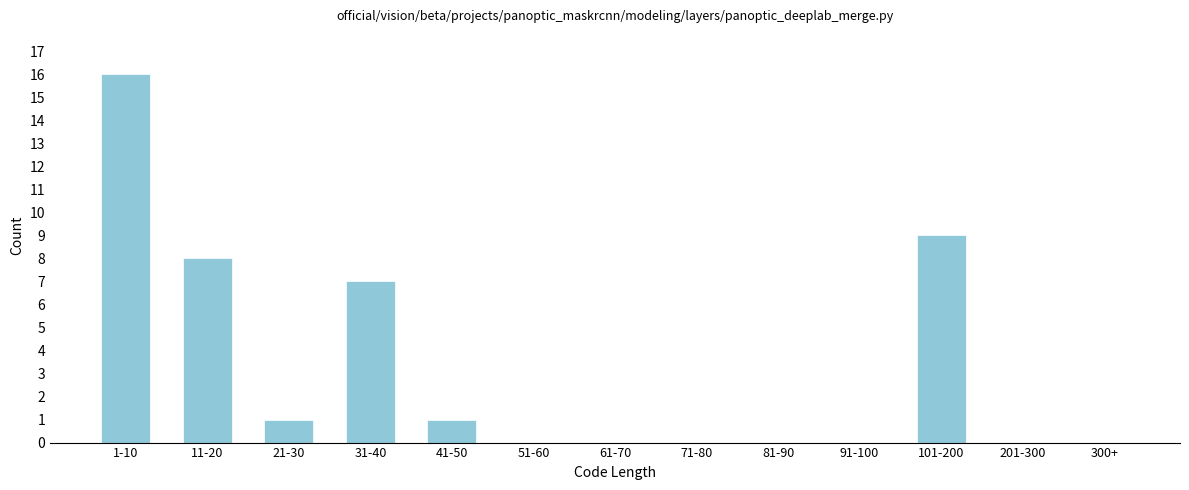

Reading left to right, transcribe all the data shown in this chart.

1-10=16	11-20=8	21-30=1	31-40=7	41-50=1	51-60=0	61-70=0	71-80=0	81-90=0	91-100=0	101-200=9	201-300=0	300+=0